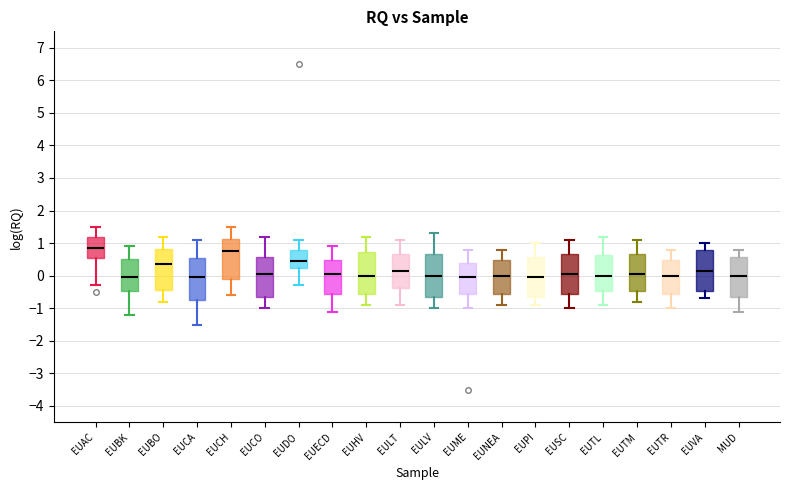

Where does the median line of the box for EUPI sit on the y-axis? The values are not printed on the chart, so give them approximately, as read against the axis.

0.0